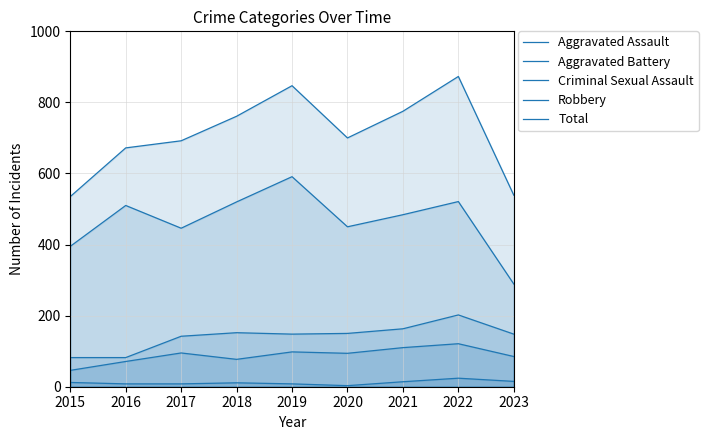

Does the chart have visible grid lines?

Yes